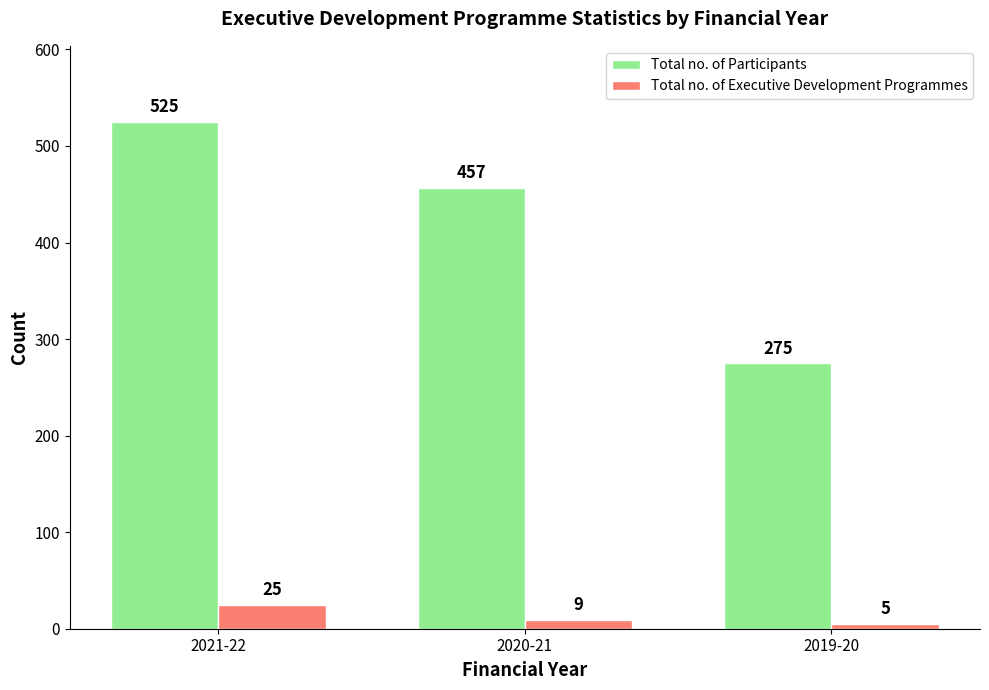

The value of Total no. of Participants at 2021-22 is 310. True or false?

False